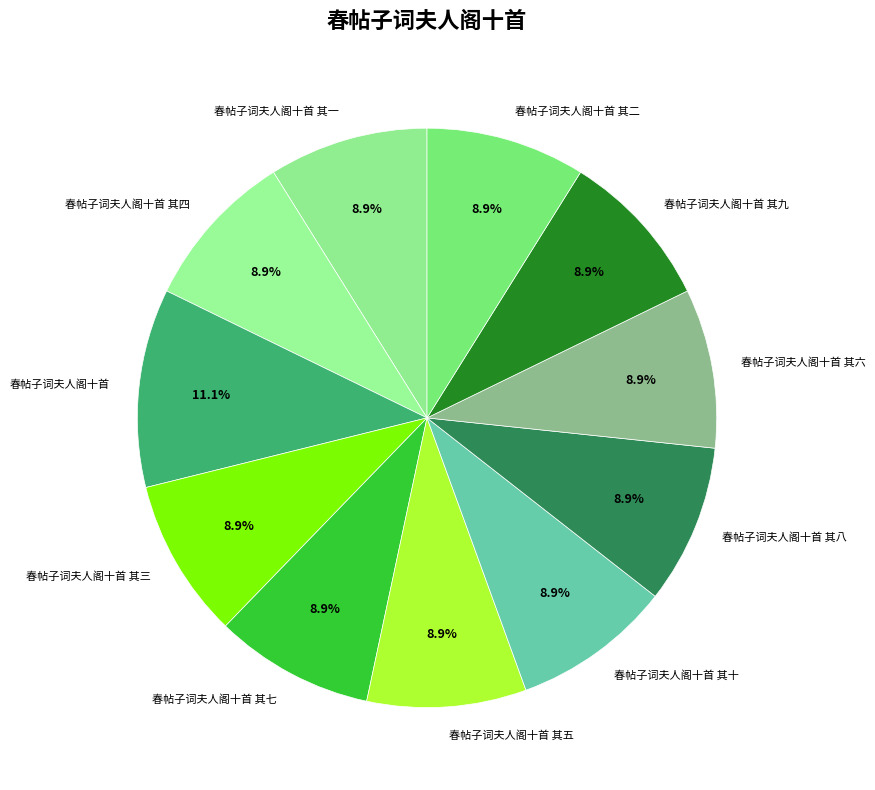

Combined, what portion of the pie is 春帖子词夫人阁十首 其八 and 春帖子词夫人阁十首 其七?

17.8%